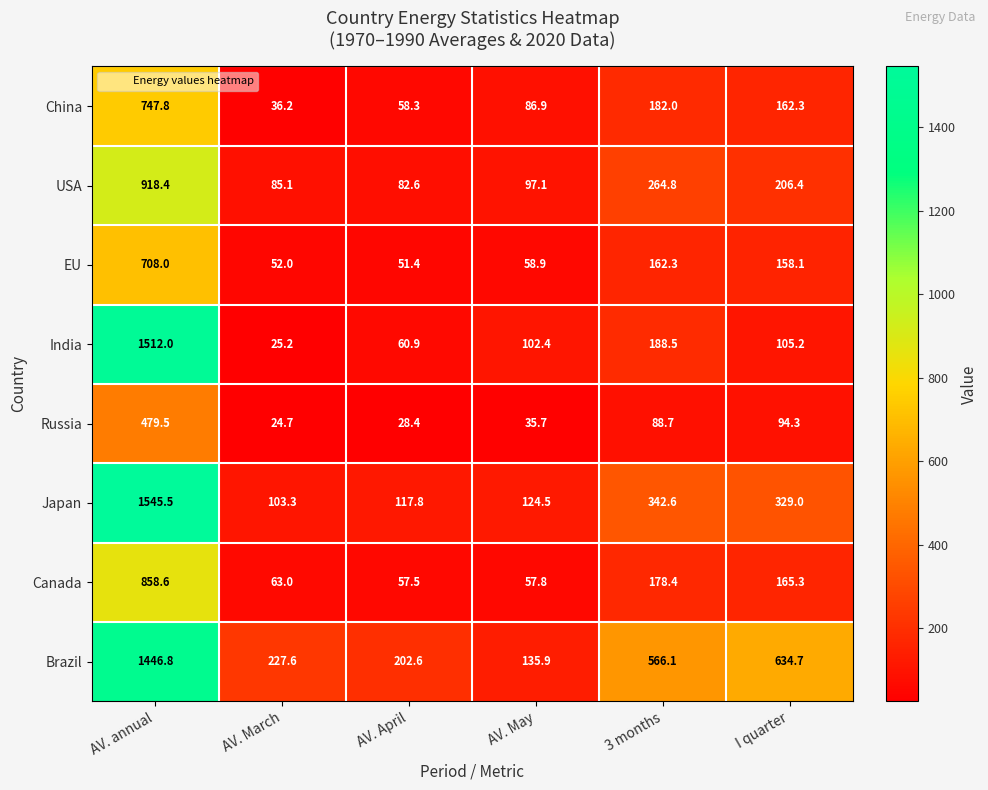

Which category has the highest value across all series?

AV. annual